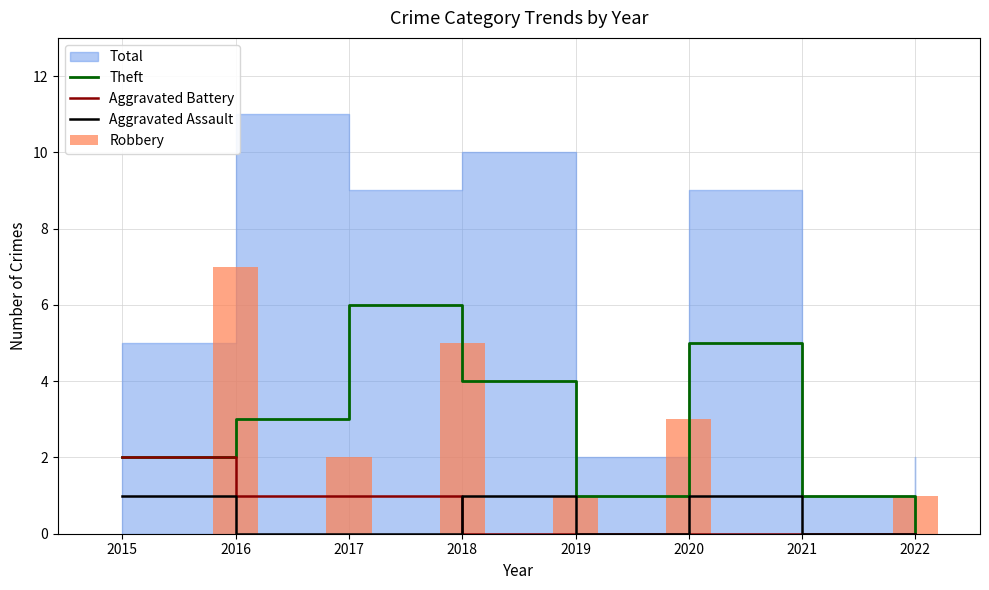

Reading right to left, transcribe all the data shown in this chart.

Theft: 2022=0	2021=1	2020=5	2019=1	2018=4	2017=6	2016=3	2015=2
Aggravated Battery: 2022=0	2021=0	2020=0	2019=0	2018=0	2017=1	2016=1	2015=2
Aggravated Assault: 2022=0	2021=0	2020=1	2019=0	2018=1	2017=0	2016=0	2015=1
Robbery: 2022=1	2021=0	2020=3	2019=1	2018=5	2017=2	2016=7	2015=0